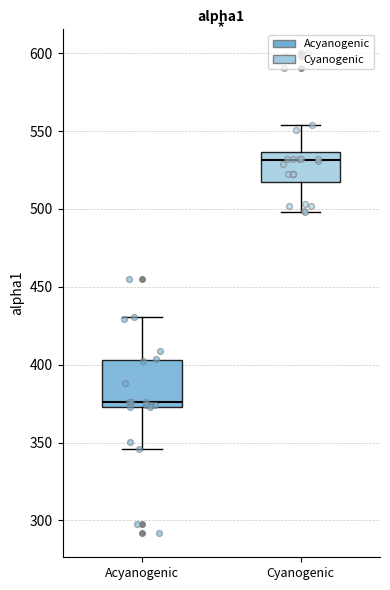

Reading left to right, transcribe this box plot: for each box, give where its median line is, the range the box spans, and where its two whiskers end, as read against the y-axis. The values are not printed on the chart, so give them approximately, as read against the axis.

Acyanogenic: median 375 (just above the box's lower edge), box 375 to 405, whiskers 345 to 430
Cyanogenic: median 530, box 515 to 535, whiskers 500 to 555